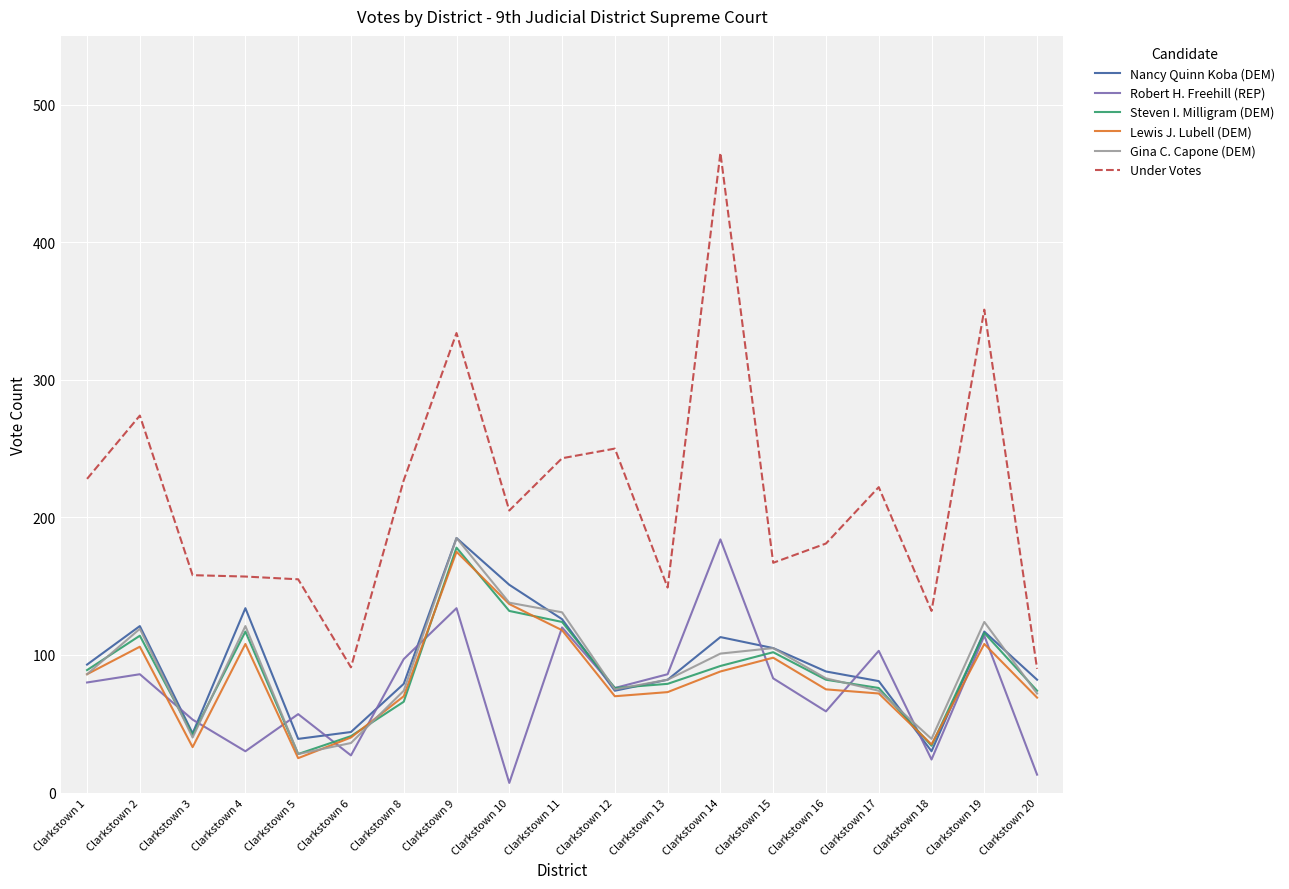

In Robert H. Freehill (REP), how many points are higher than both neighbors (excluding endpoints)?

7